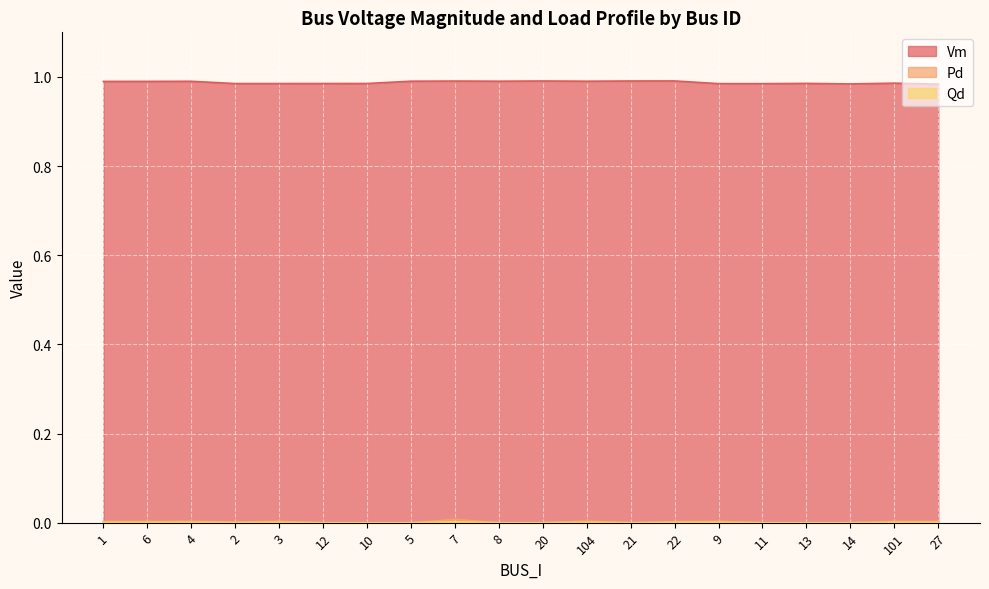

Which category has the highest value in the Pd series?

7